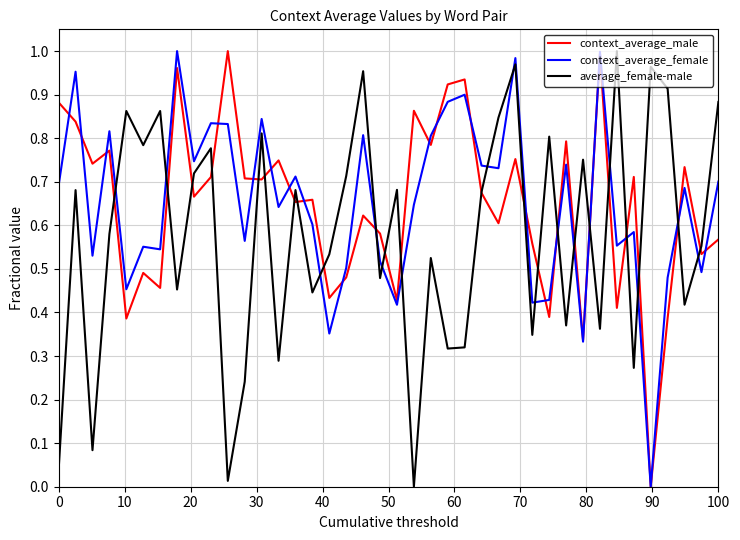

True or false: context_average_female and average_female-male intersect in this chart.

True